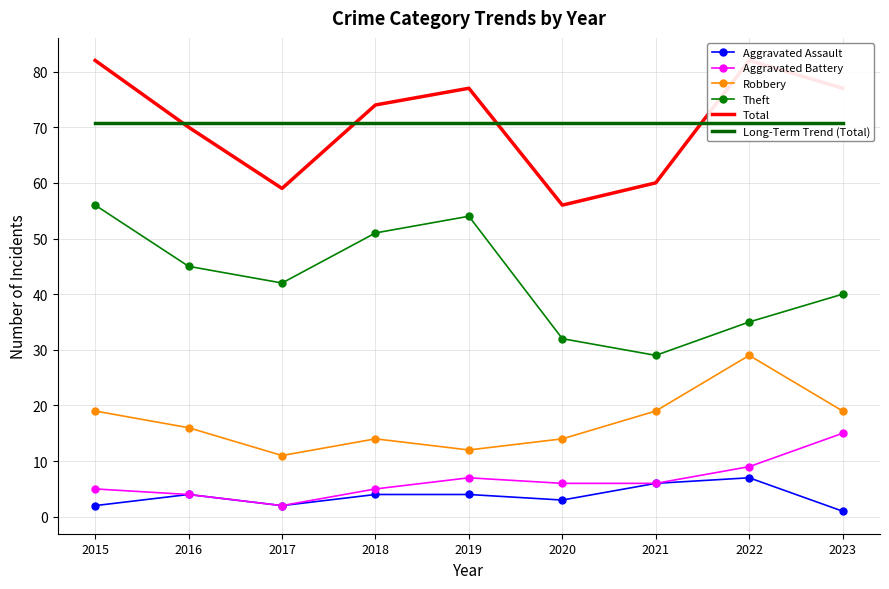

What is the total value across all series at 2021?

190.8